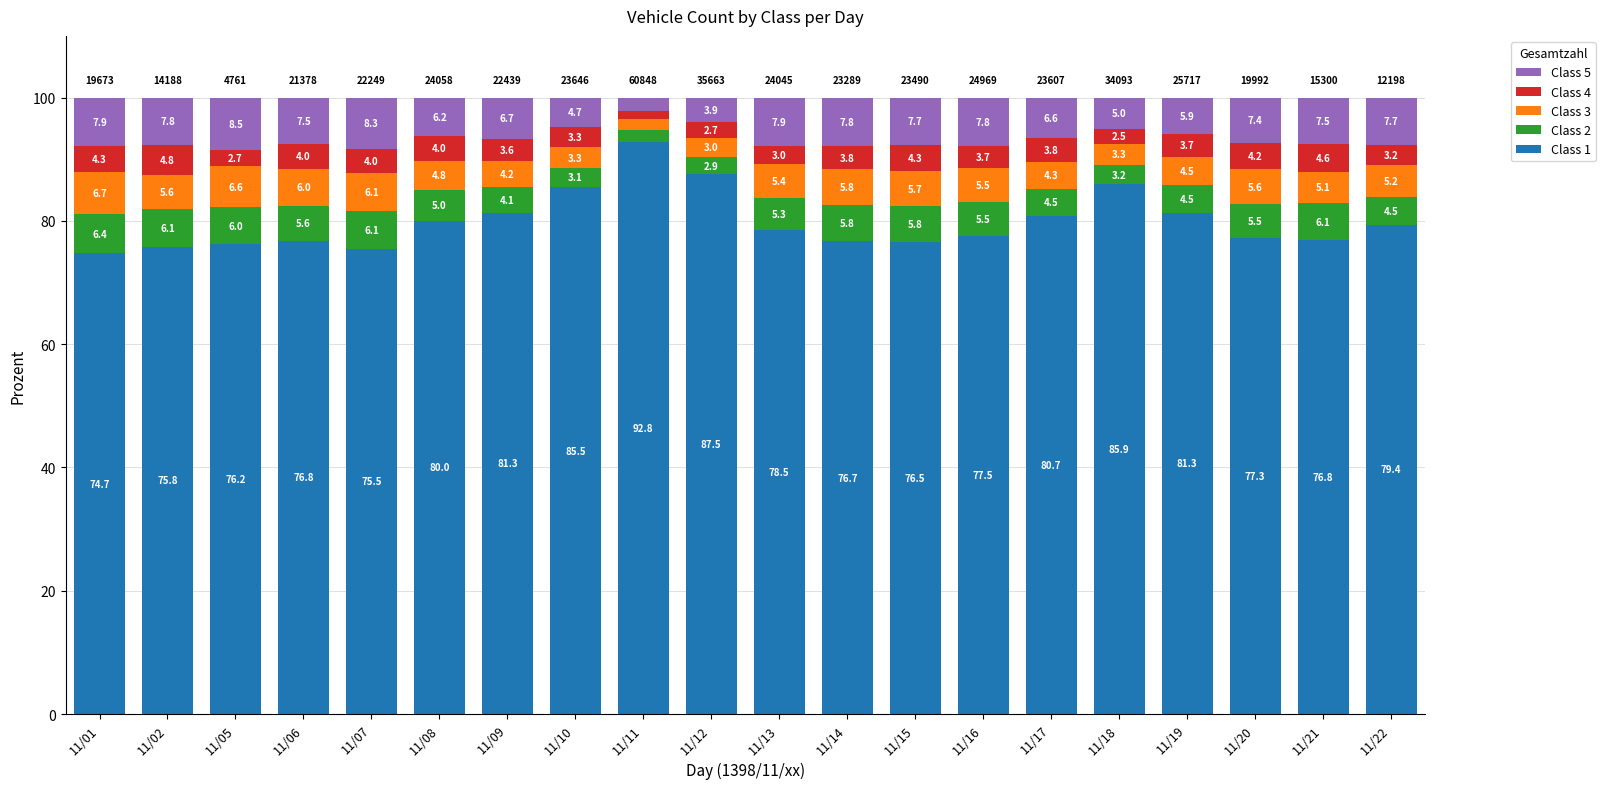

Reading left to right, what are the values for Class 1?

74.7	75.8	76.2	76.8	75.5	80.0	81.3	85.5	92.8	87.5	78.5	76.7	76.5	77.5	80.7	85.9	81.3	77.3	76.8	79.4